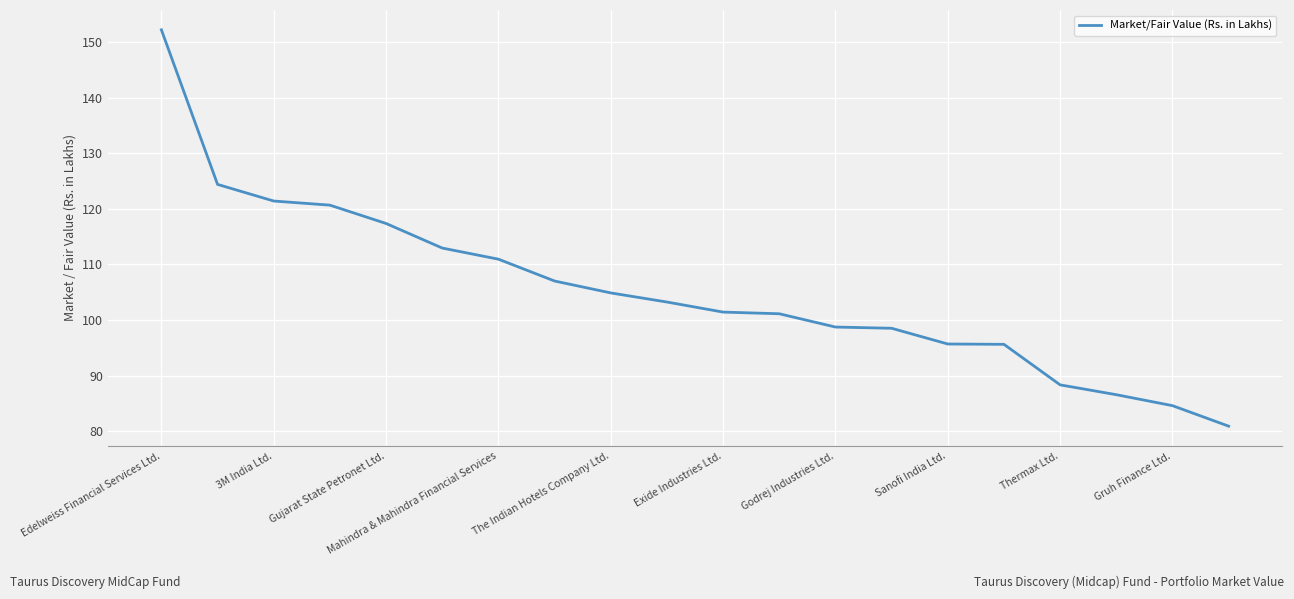

What is the smallest value displayed?

80.9